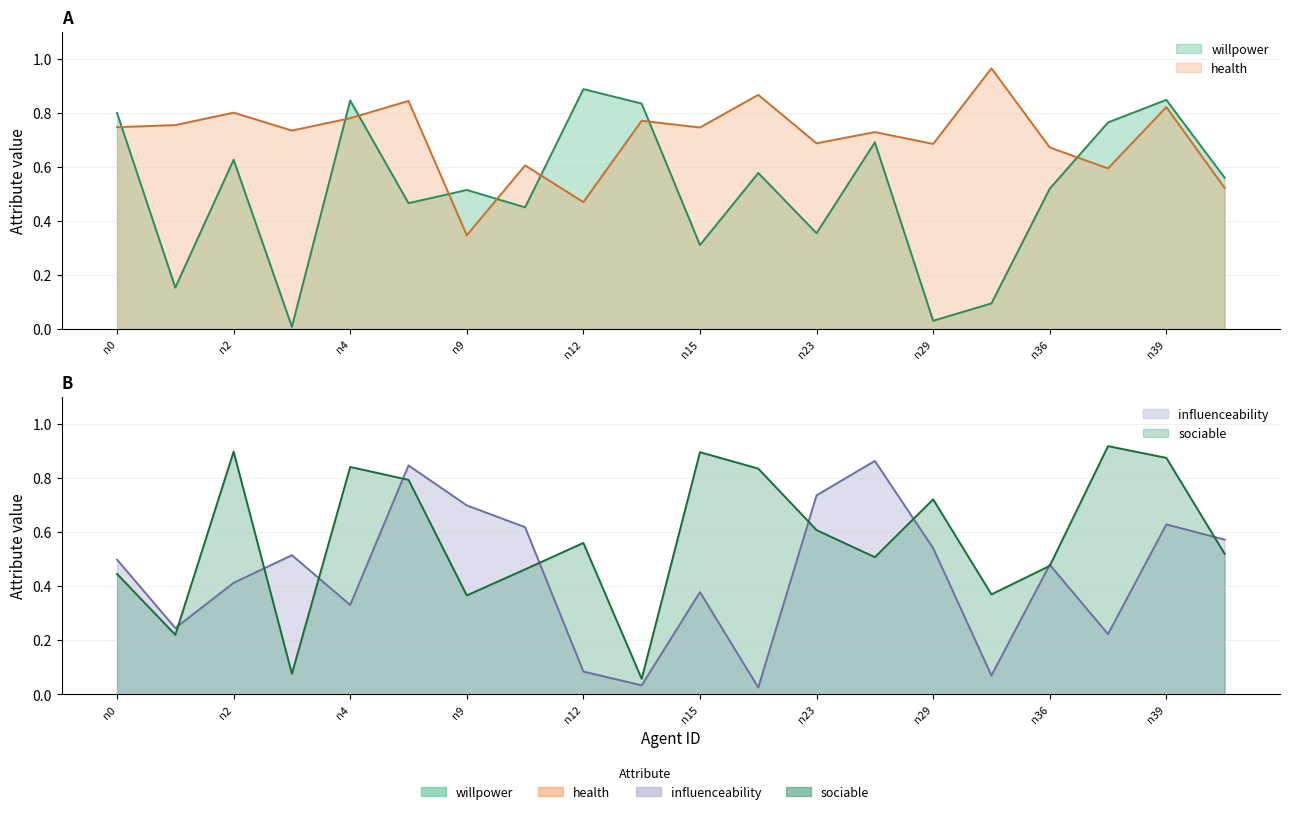

Which series has the largest total across all categories?

health